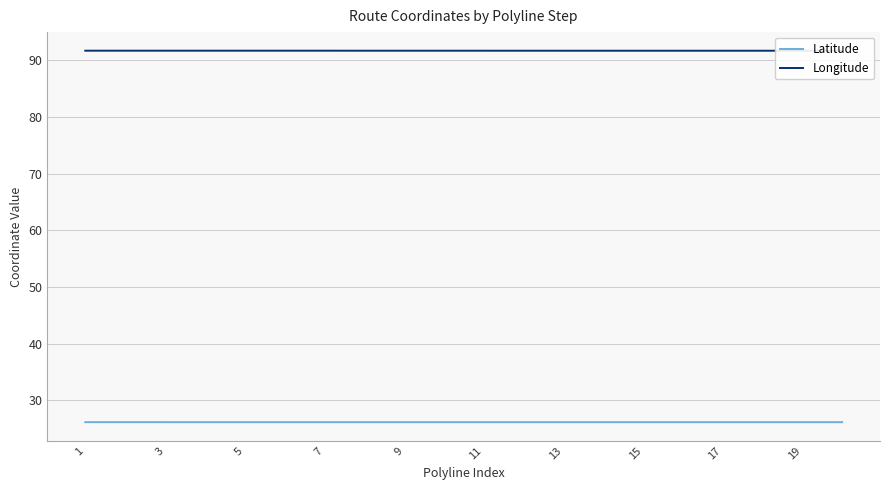

At which category is the sum across all series the highest?

1